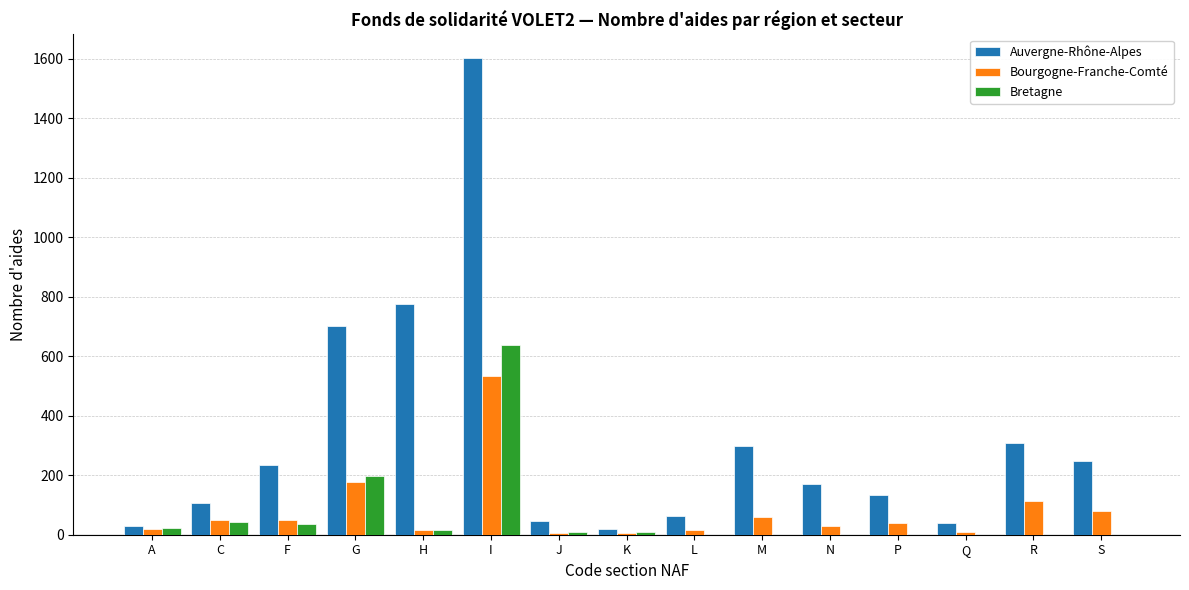

Which series has the largest total across all categories?

Auvergne-Rhône-Alpes